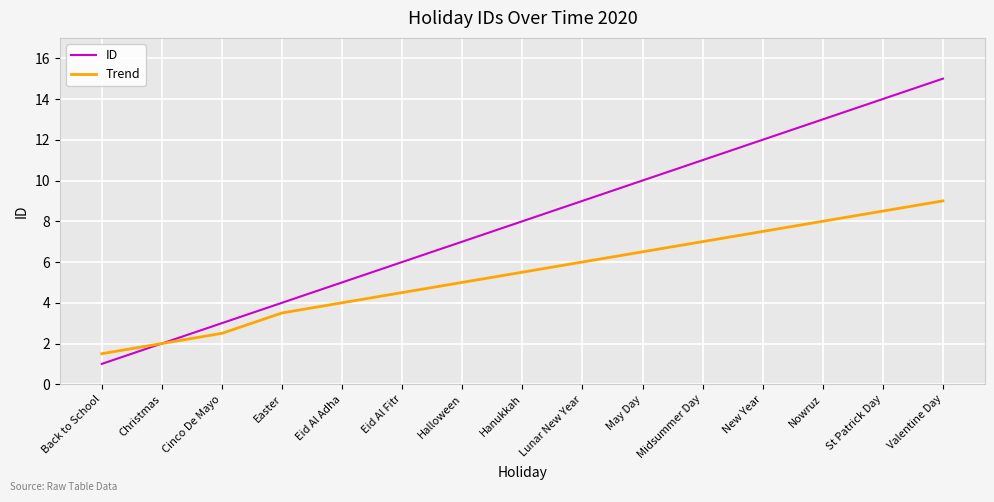

Reading right to left, list all the values displayed in this chart.

ID: 15.0	14.0	13.0	12.0	11.0	10.0	9.0	8.0	7.0	6.0	5.0	4.0	3.0	2.0	1.0
Trend: 9.0	8.5	8.0	7.5	7.0	6.5	6.0	5.5	5.0	4.5	4.0	3.5	2.5	2.0	1.5